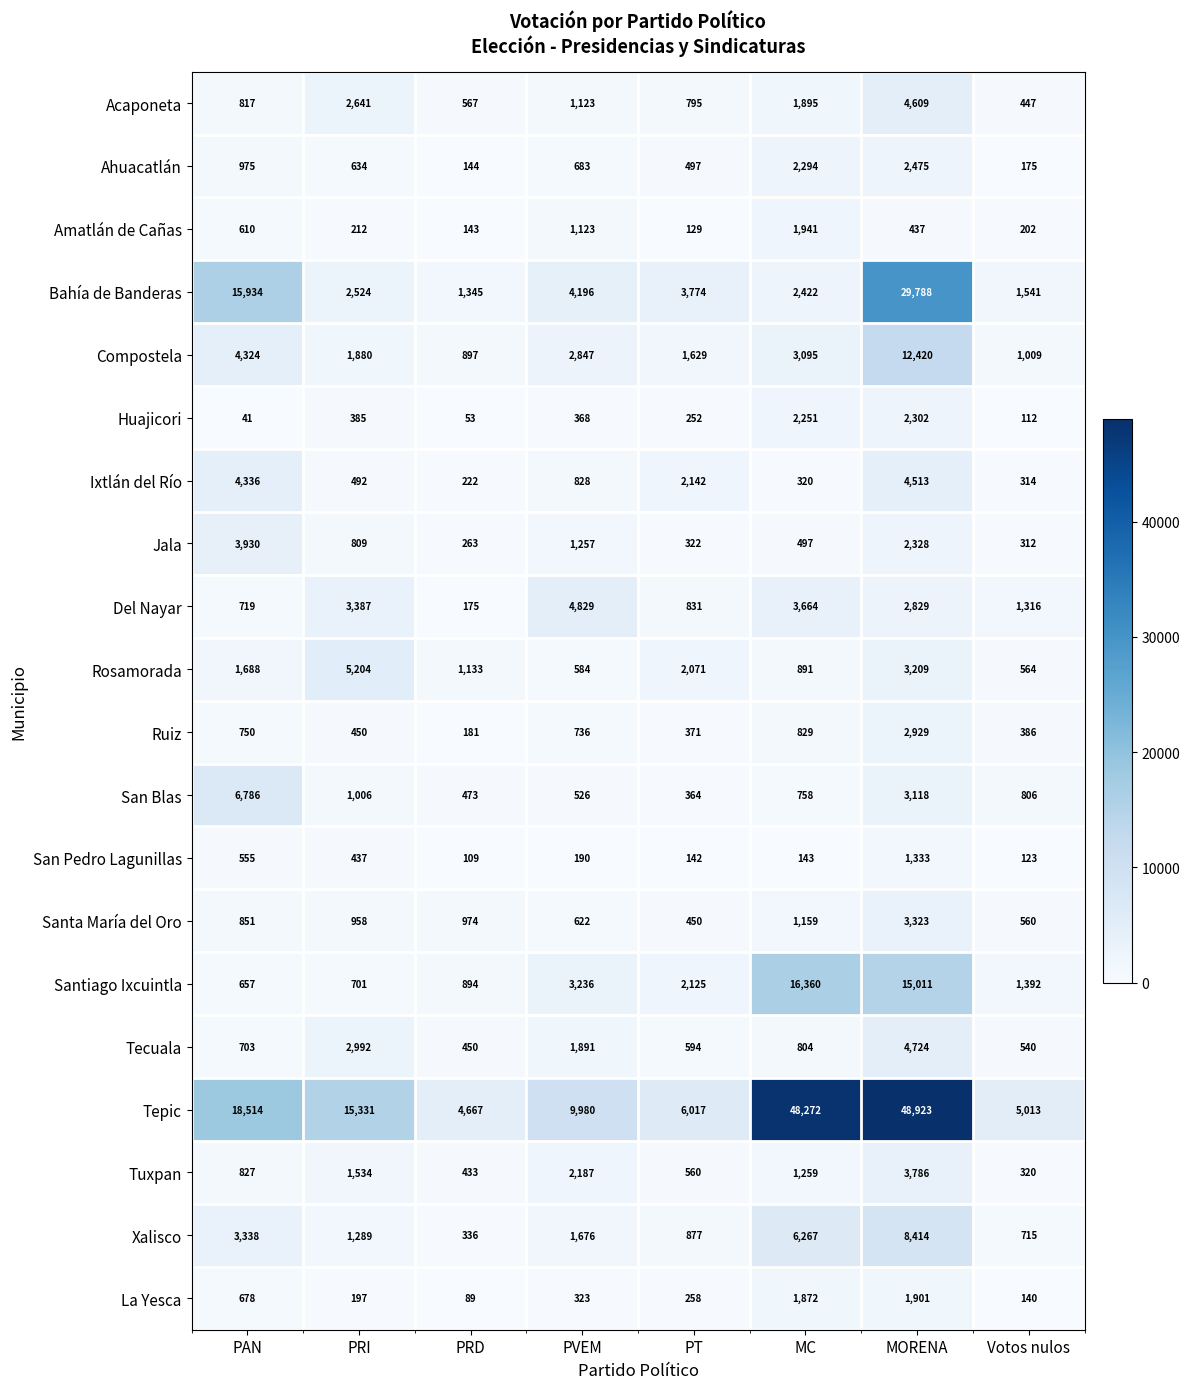

Which series has the widest spread of values?

Tepic